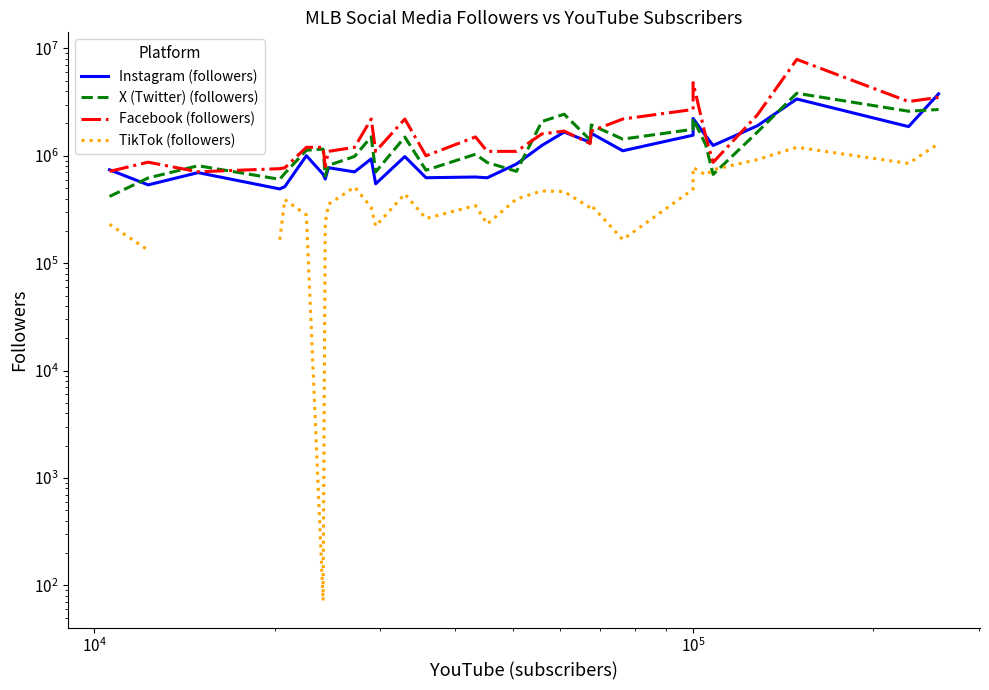

Is this an area chart (filled region under the line)?

No